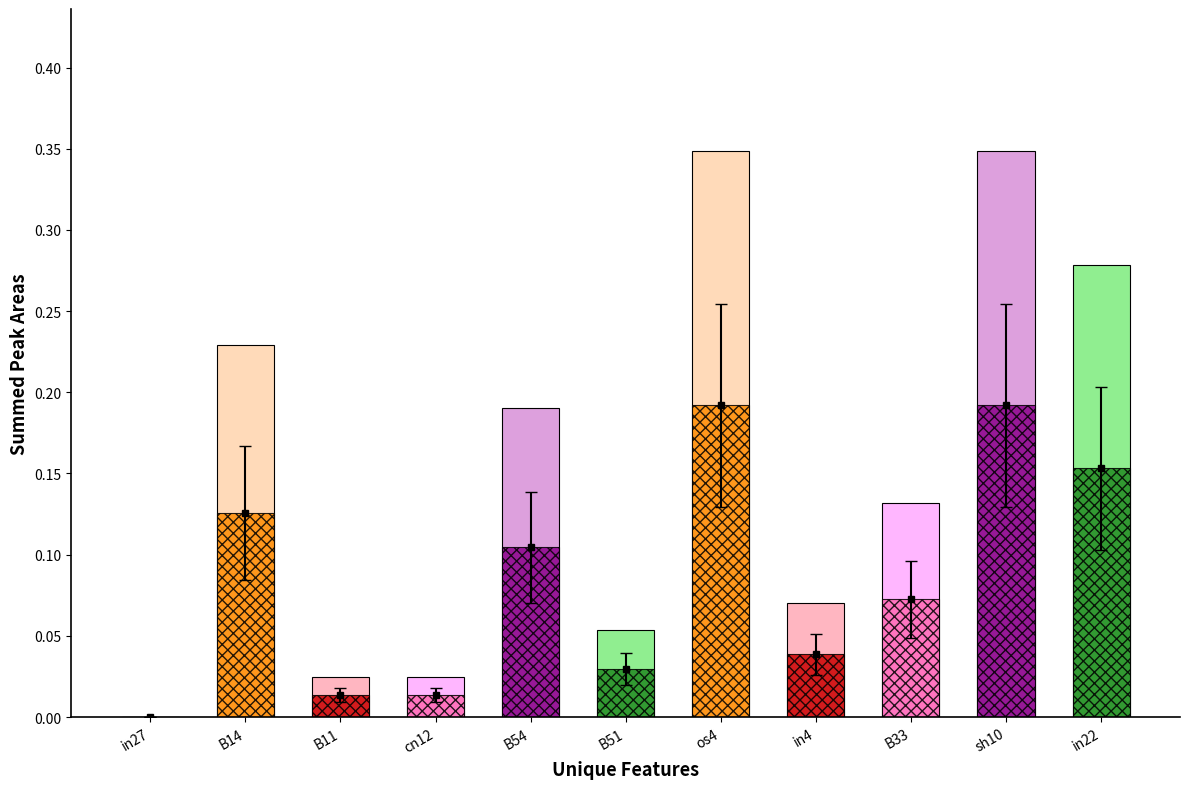

What is the sum of all values?

1.7